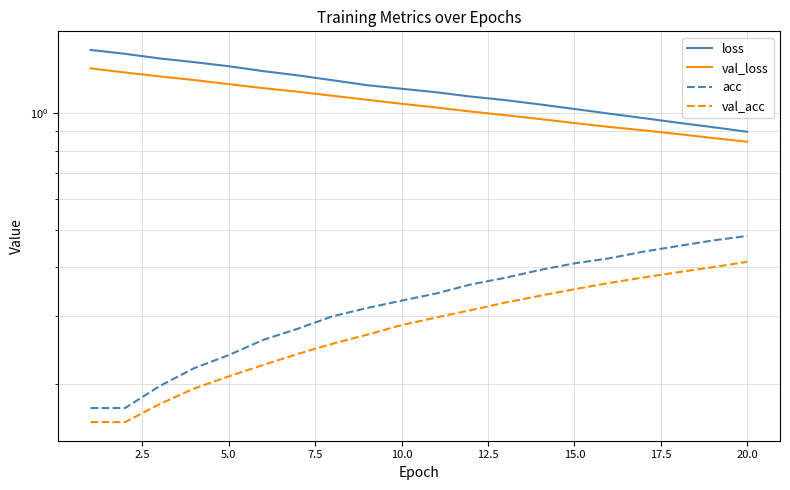

Reading right to left, list all the values displayed in this chart.

loss: 0.9	0.9	0.9	1.0	1.0	1.0	1.1	1.1	1.1	1.1	1.2	1.2	1.2	1.3	1.3	1.3	1.4	1.4	1.4	1.5
val_loss: 0.8	0.9	0.9	0.9	0.9	0.9	1.0	1.0	1.0	1.0	1.1	1.1	1.1	1.1	1.2	1.2	1.2	1.2	1.3	1.3
acc: 0.5	0.5	0.5	0.4	0.4	0.4	0.4	0.4	0.4	0.3	0.3	0.3	0.3	0.3	0.3	0.2	0.2	0.2	0.2	0.2
val_acc: 0.4	0.4	0.4	0.4	0.4	0.4	0.3	0.3	0.3	0.3	0.3	0.3	0.3	0.2	0.2	0.2	0.2	0.2	0.2	0.2